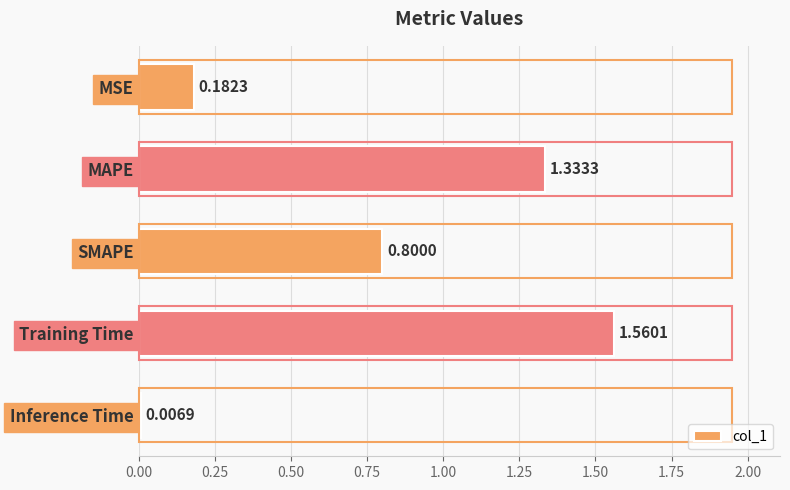

At which category does the chart reach its minimum across all series?

Inference Time